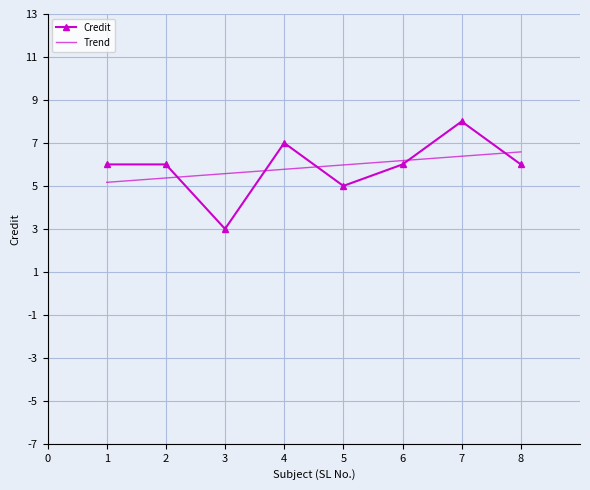

The Credit series shows 6 at 6. True or false?

True